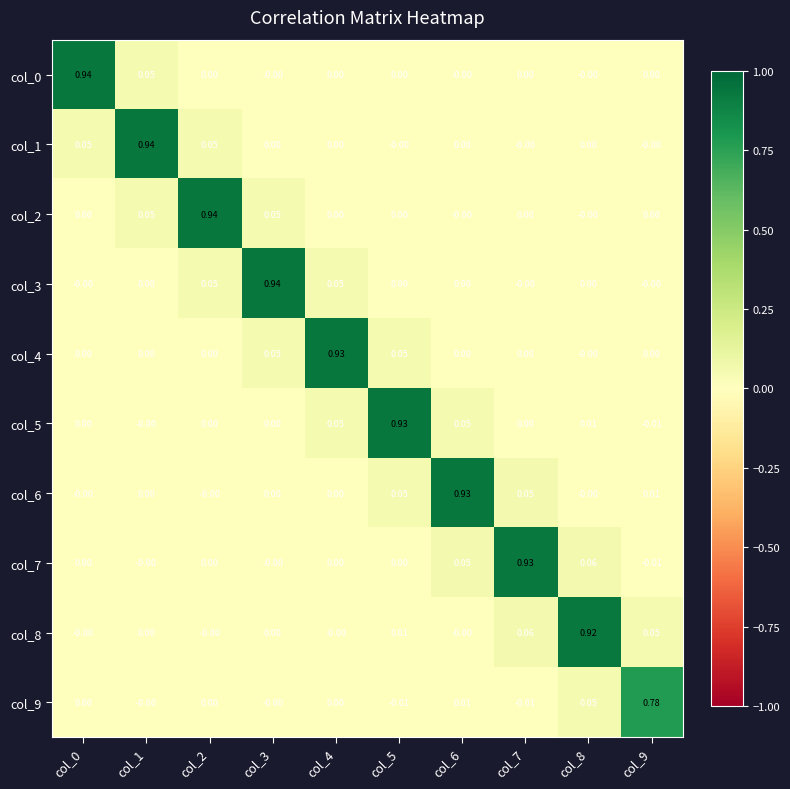

Is the value of col_3 at col_6 greater than the value of col_9 at col_7?

Yes